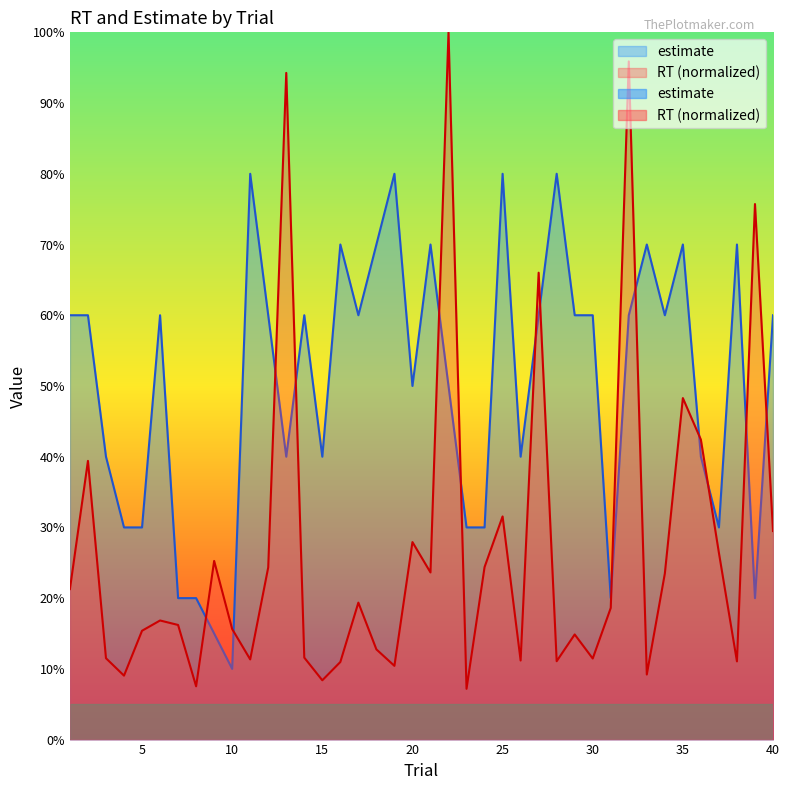

True or false: estimate and RT intersect in this chart.

True